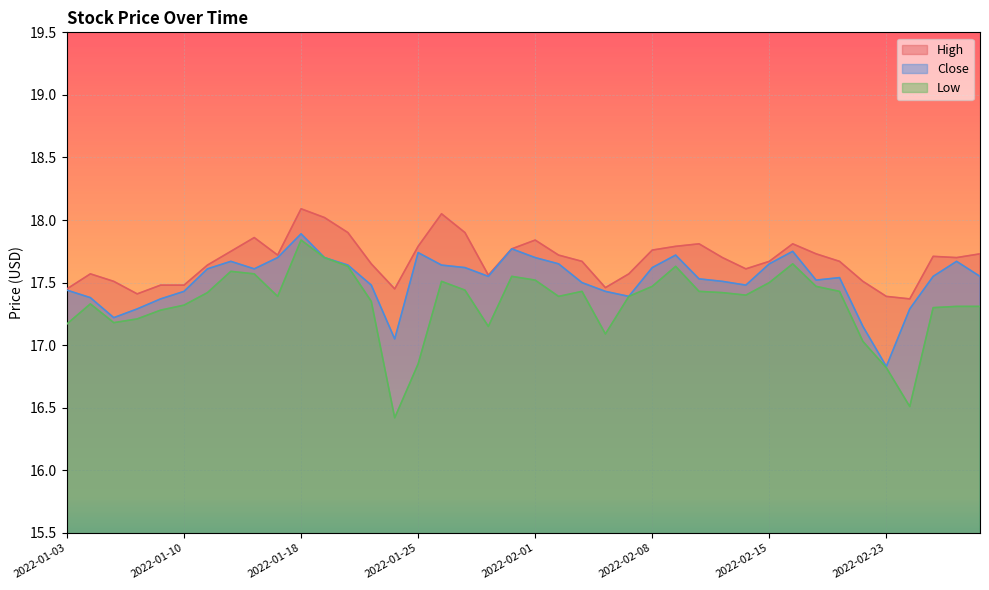

At which label is Close closest to 17?

2022-01-24